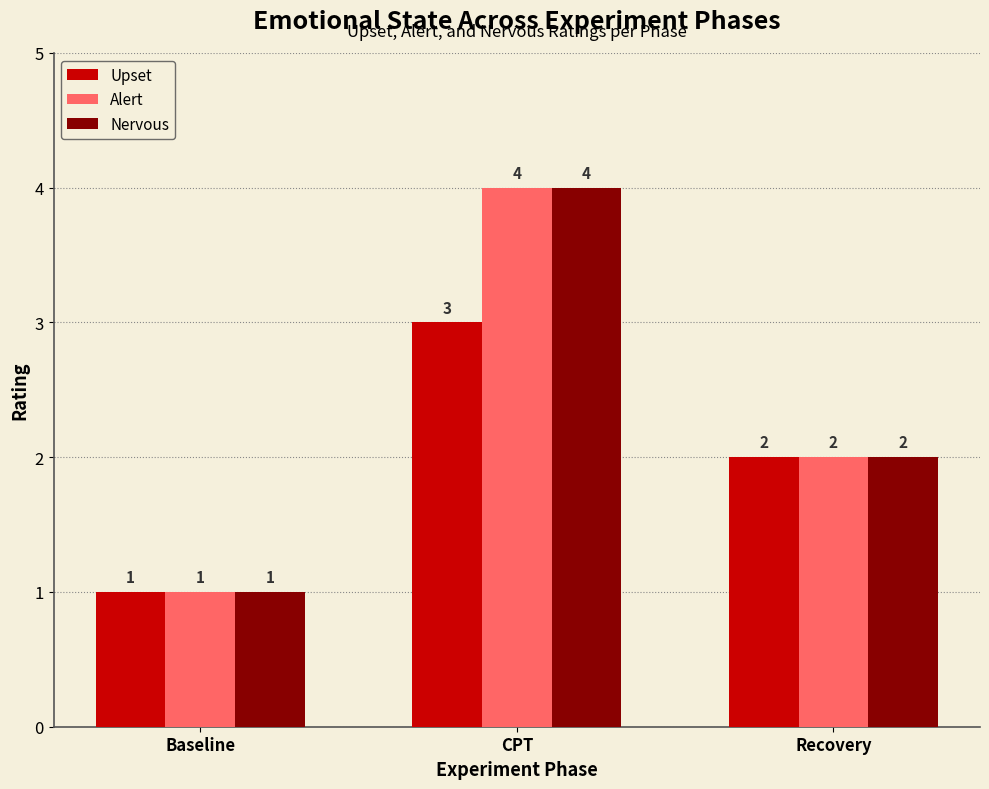

How many data points in Upset are less than 2?

1